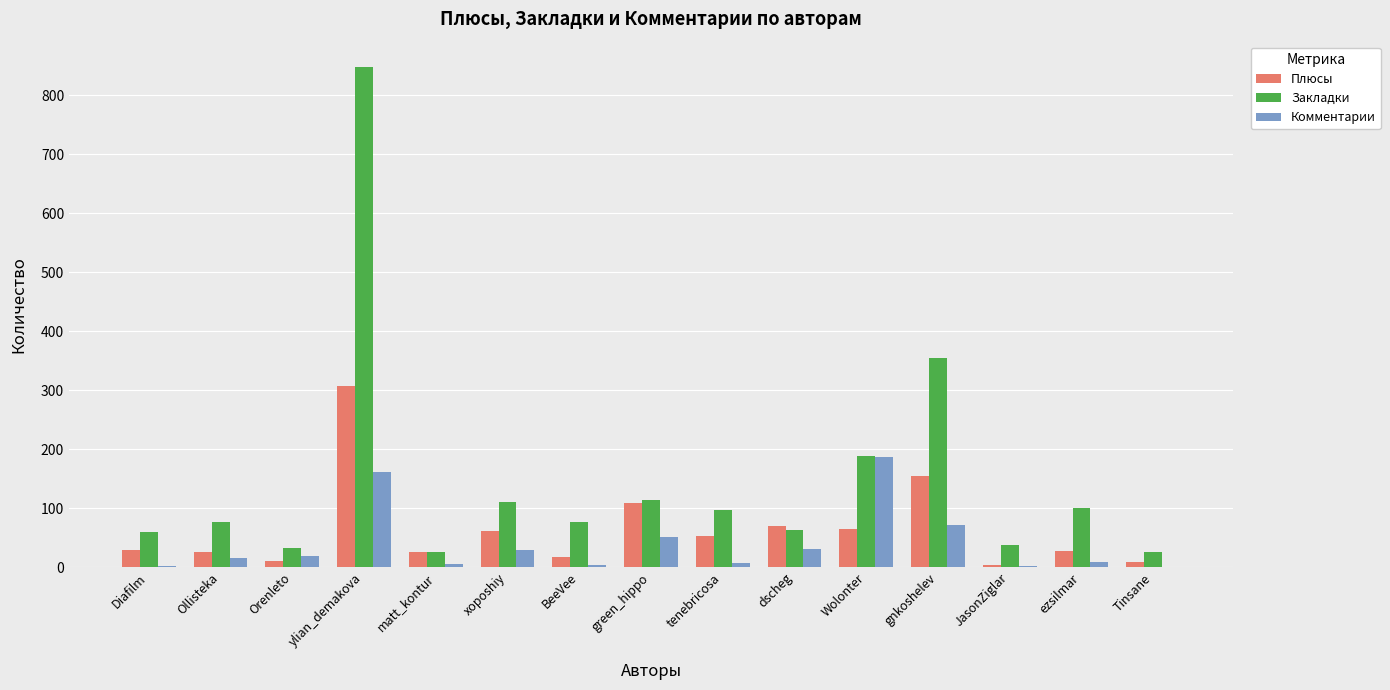

How many categories are shown in the chart?

15